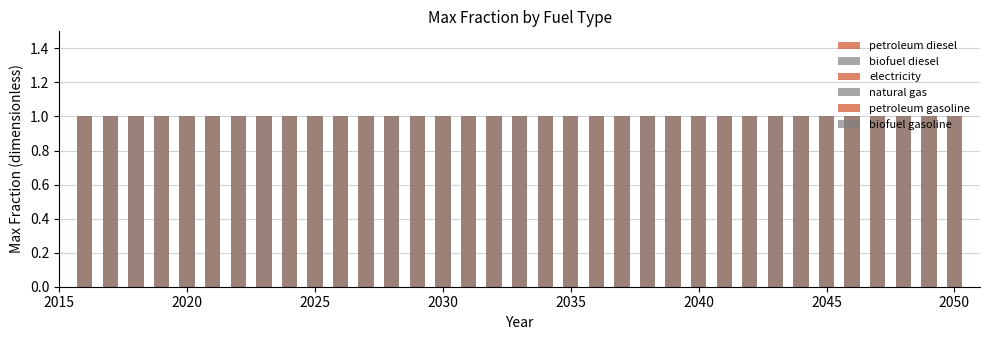

What is the greatest value displayed?

1